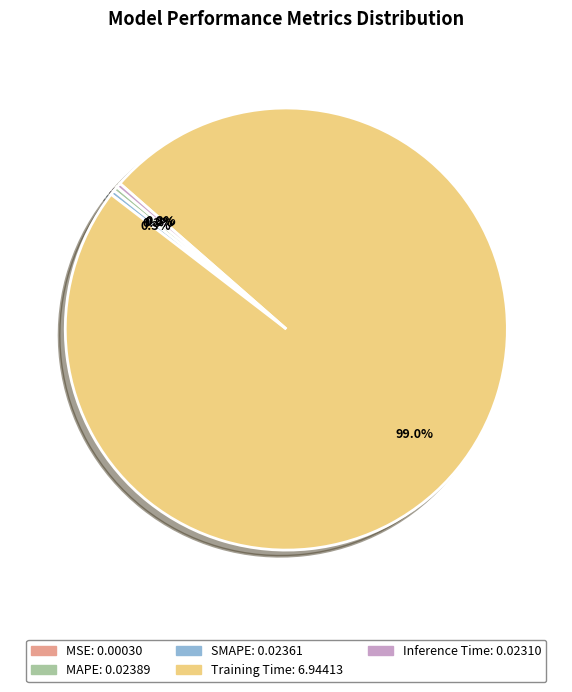

Is there any slice that represents more than half of the pie?

Yes